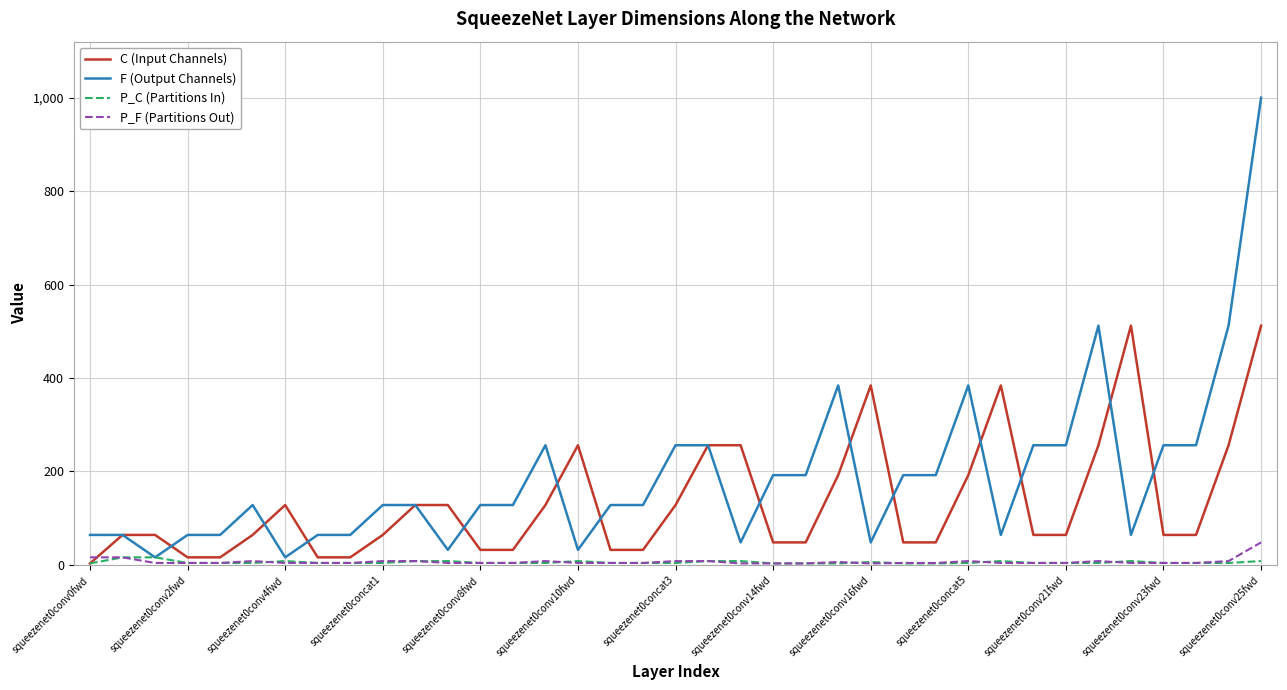

What is the highest value of the C (Input Channels) series?

512